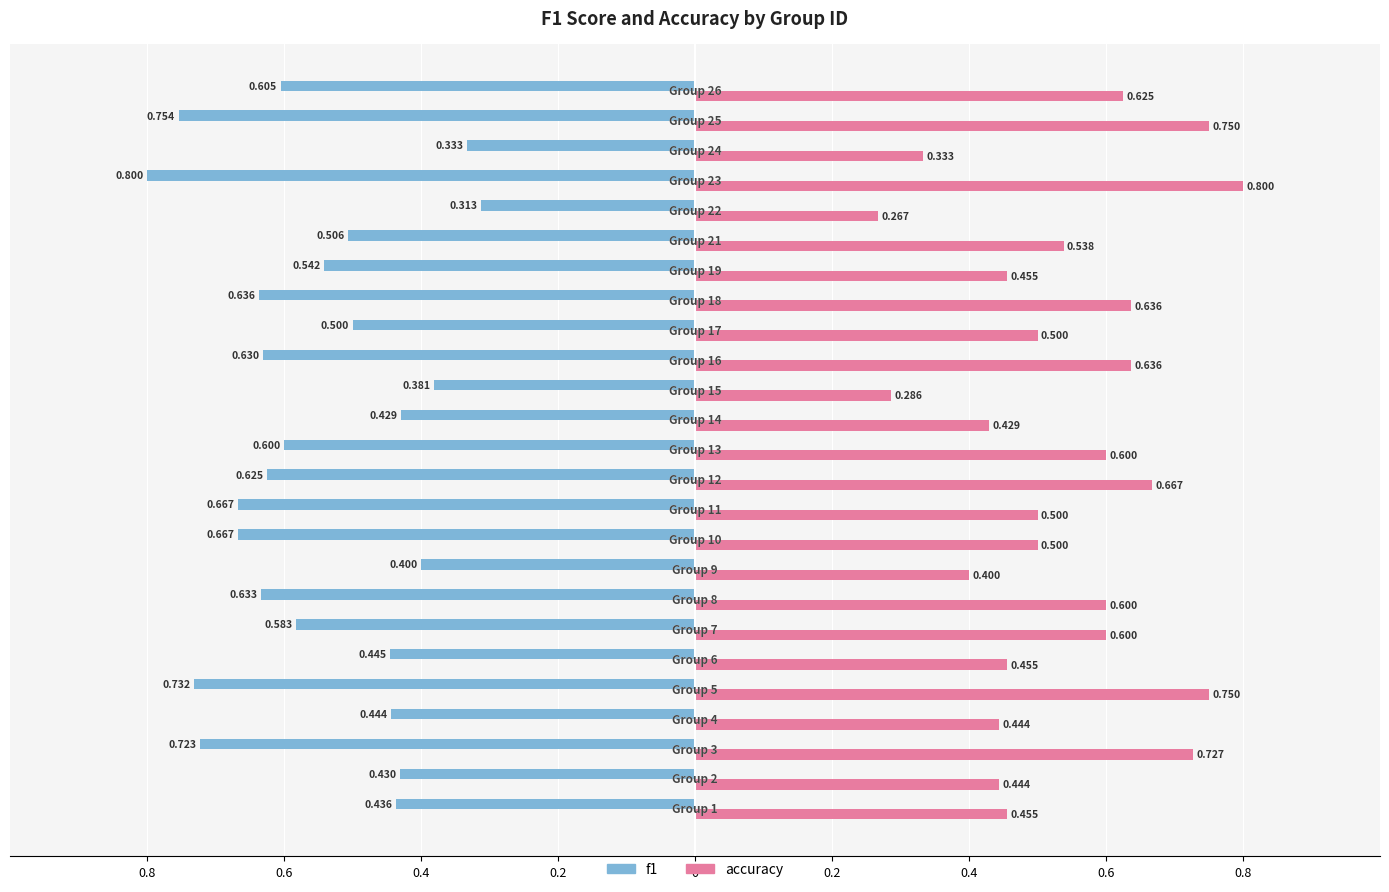

What are all the series names shown in the legend?

f1, accuracy